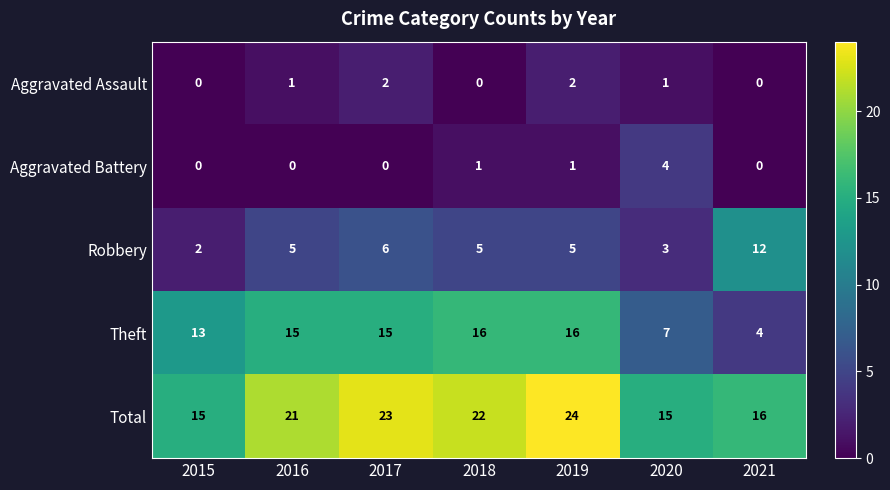

How many data points in Aggravated Battery are above 0?

3